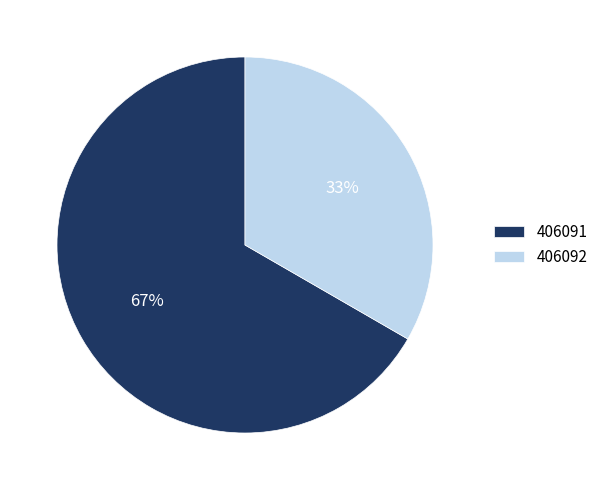

Rank the categories by value from highest to lowest.

406091, 406092